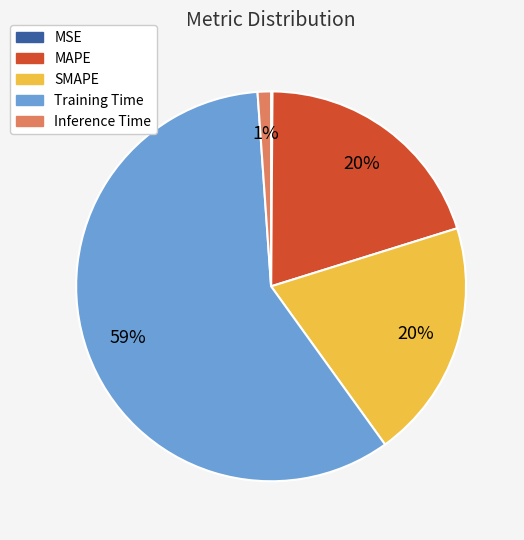

Is the sum of Inference Time and MAPE greater than half?

No